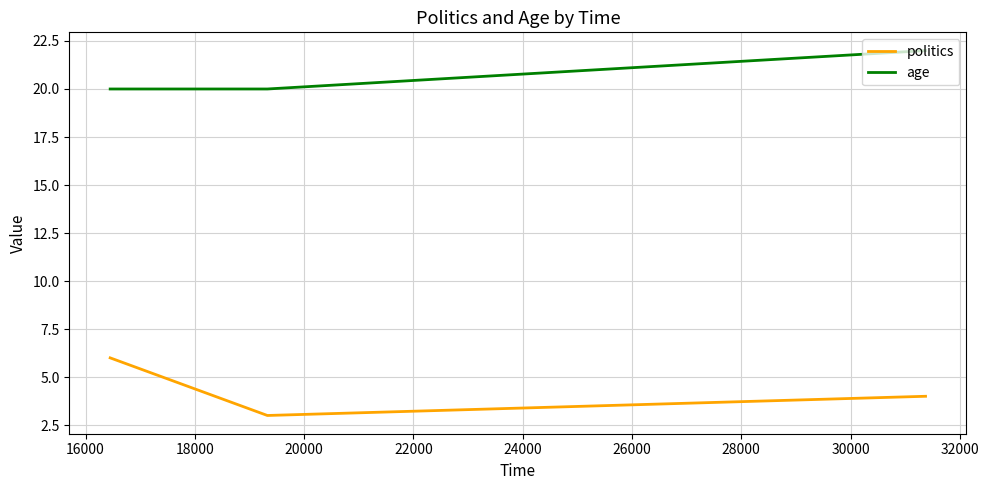

List the series in order of their overall mean, lowest first.

politics, age